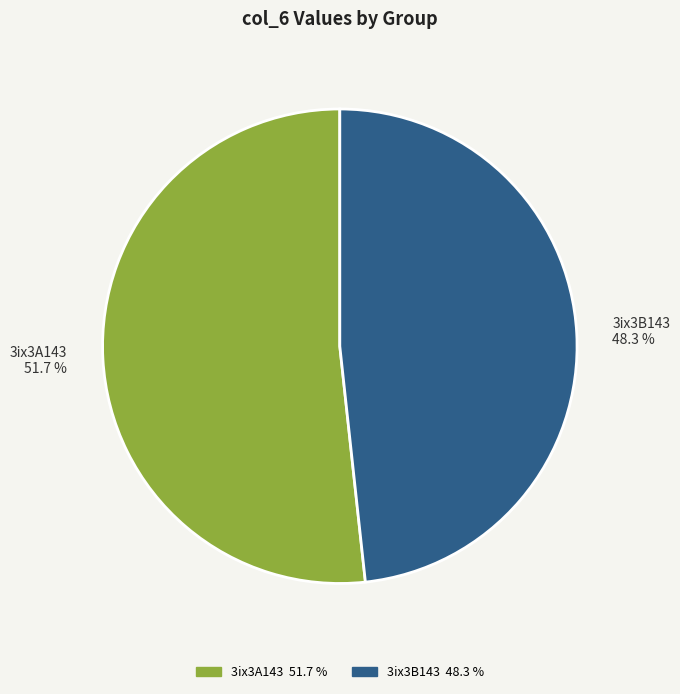

To the nearest percent, what is the difference between the 3ix3B143 and 3ix3A143 slice percentages?

3%